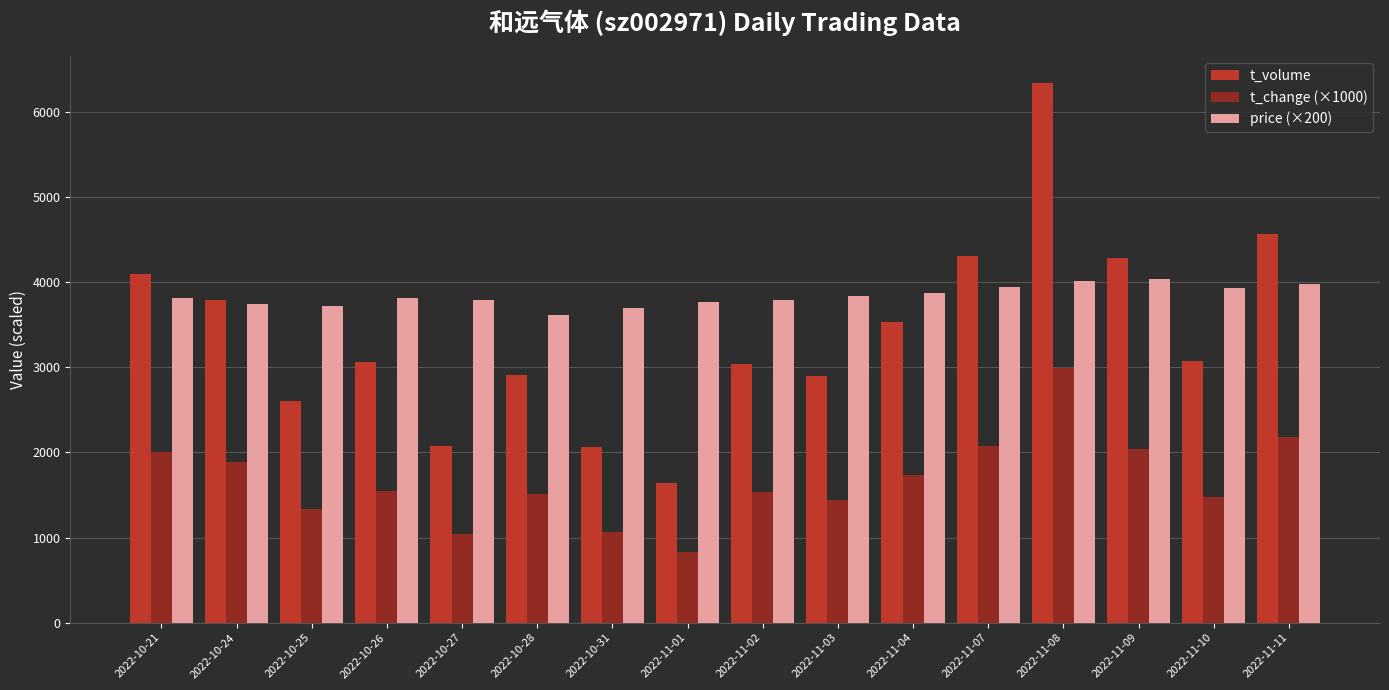

What is the total value across all series at 2022-11-10?

8493.0